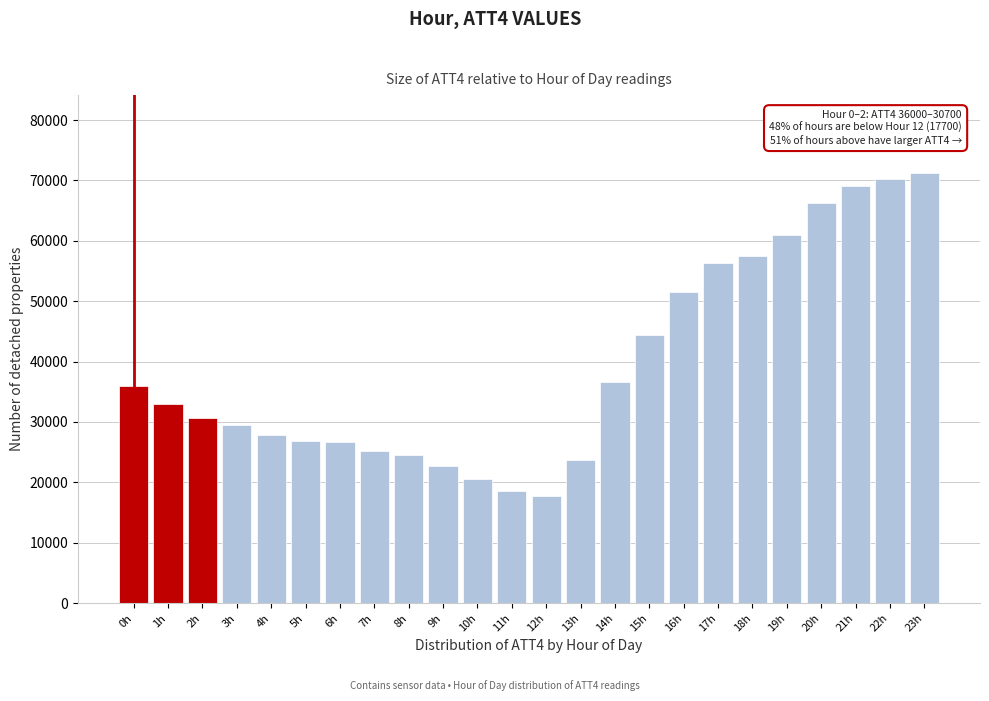

Which has a higher value, 8h or 18h?

18h